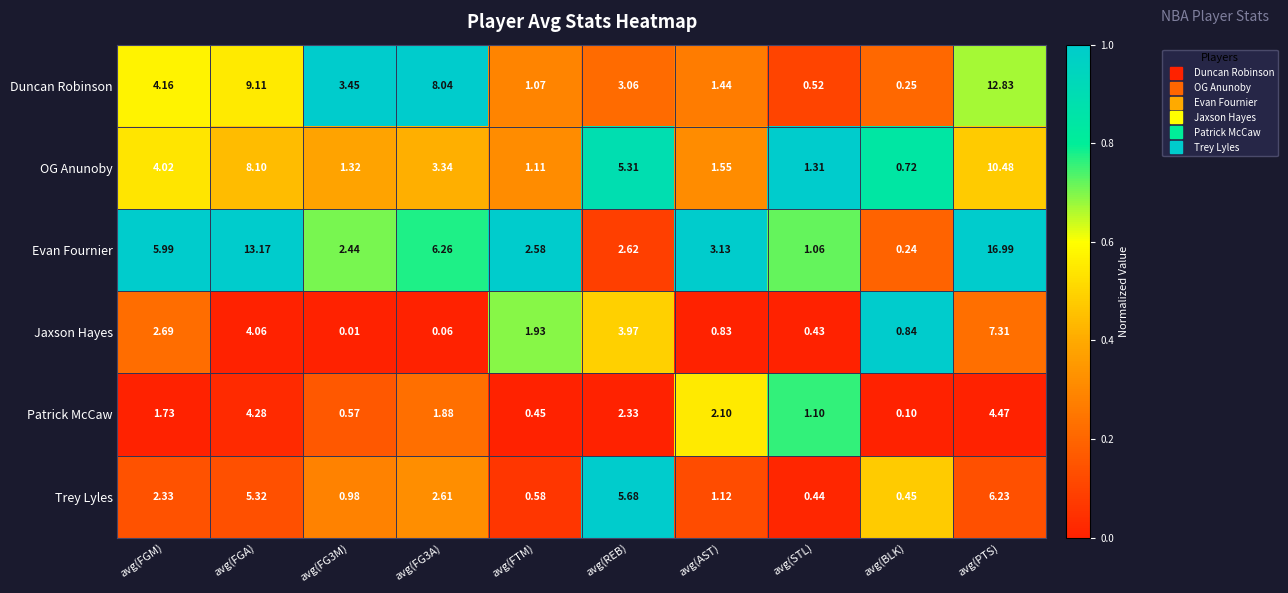

At which label does Evan Fournier reach its peak?

avg(PTS)